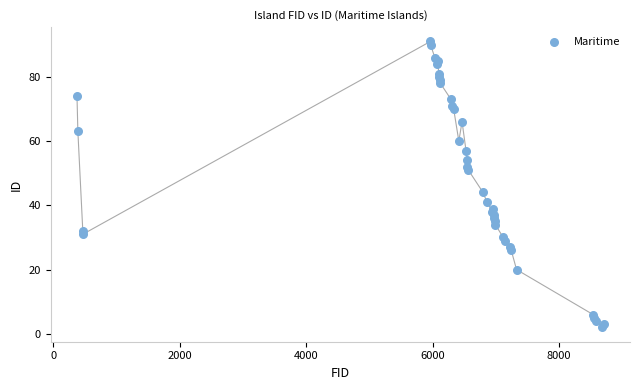

What is the range of Y values (max minus min)?

89